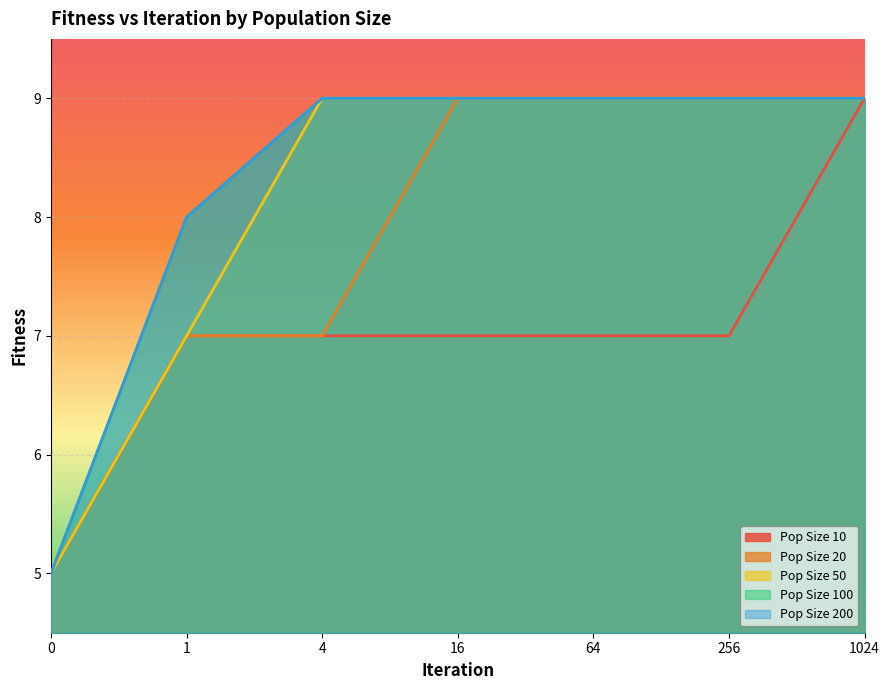

Which series has the largest range (max minus min)?

Pop Size 10